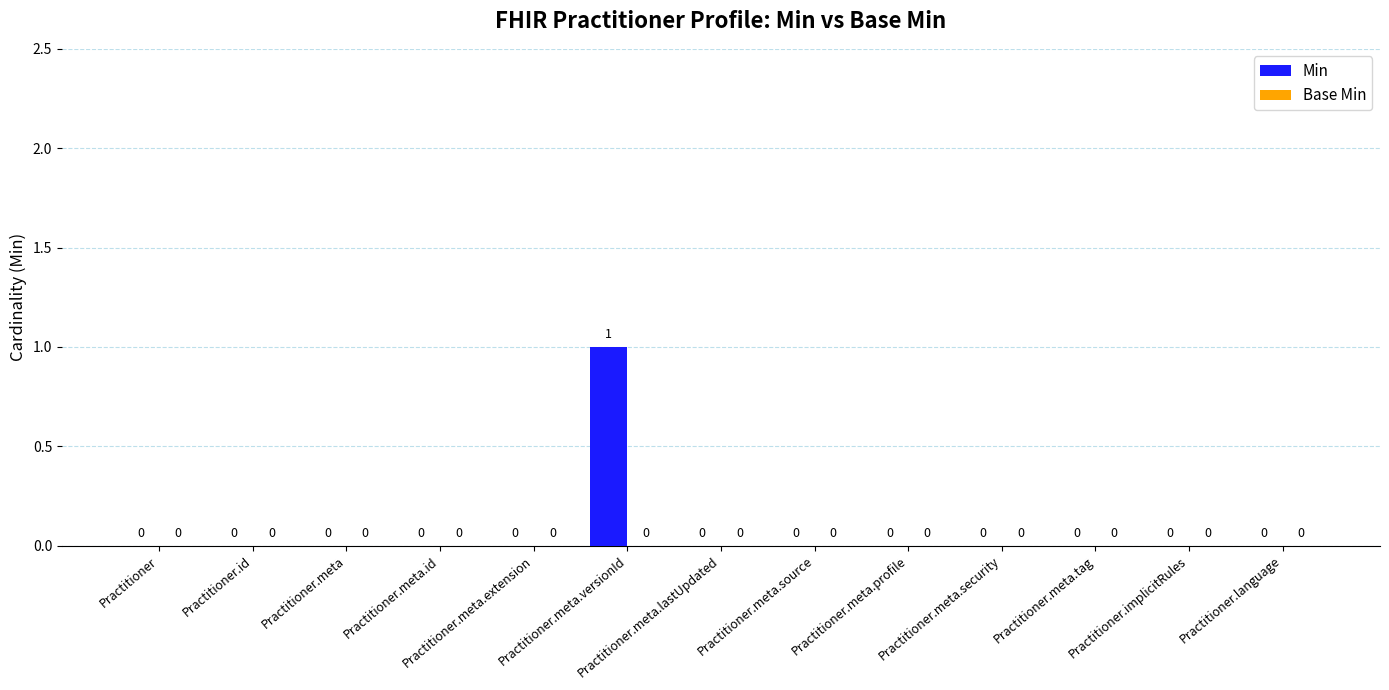

Which label corresponds to the largest value in the chart?

Practitioner.meta.versionId